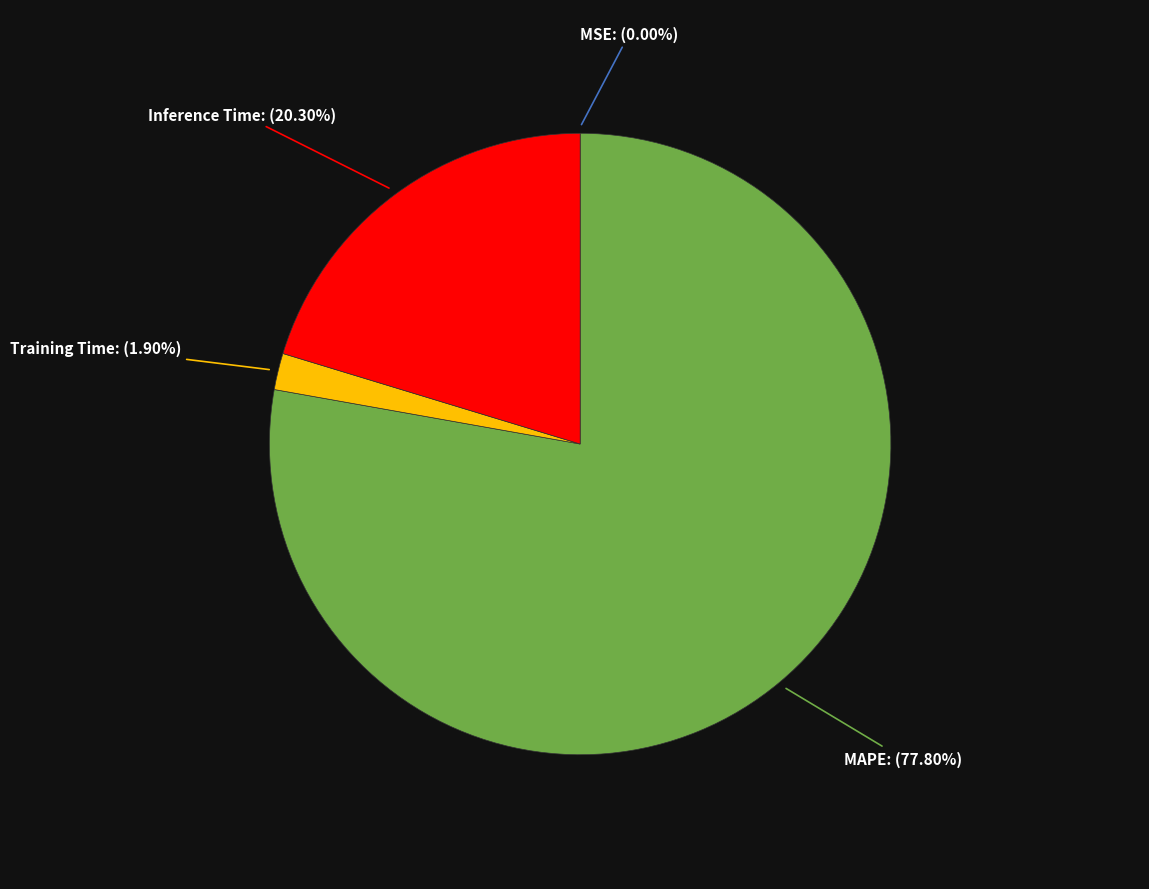

Is there a majority slice in this chart?

Yes